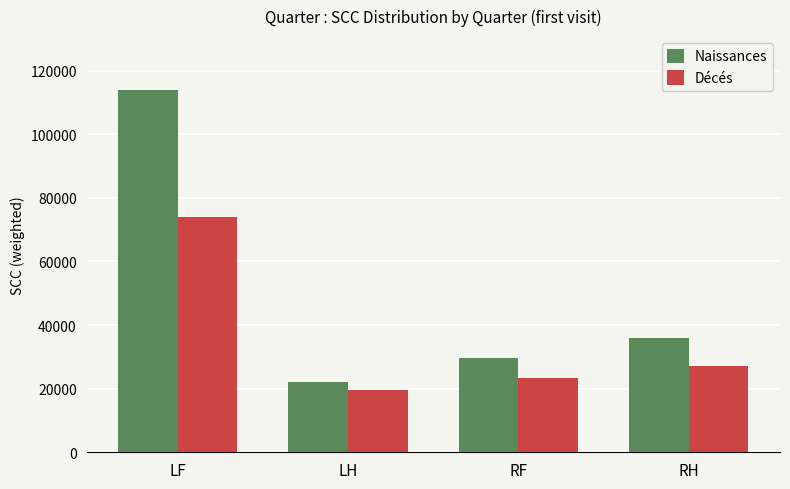

Which series has the largest range (max minus min)?

Naissances